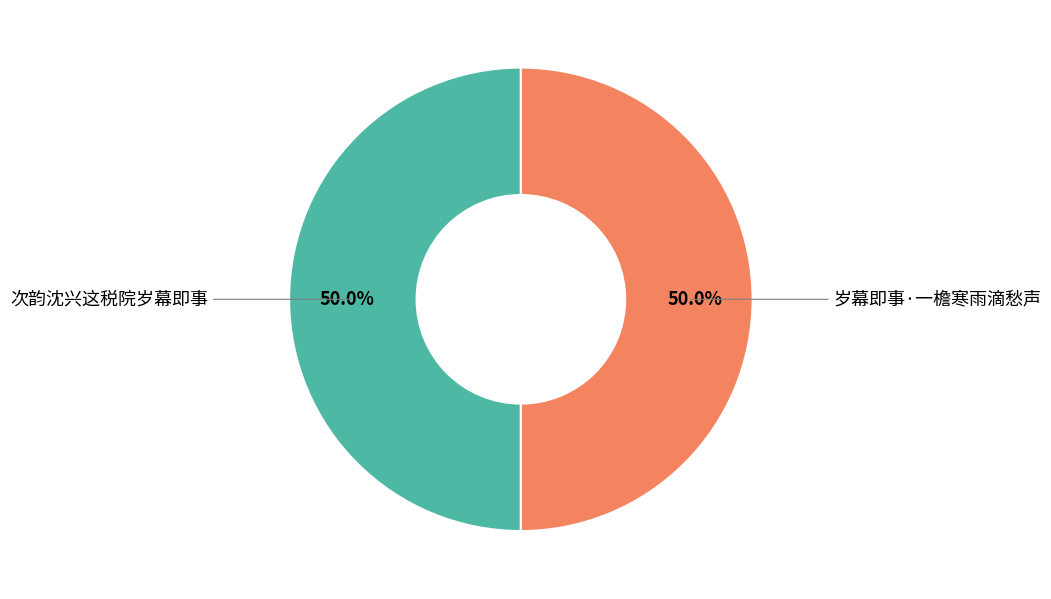

To the nearest percent, what percentage of the pie is 岁幕即事·一檐寒雨滴愁声?

50%